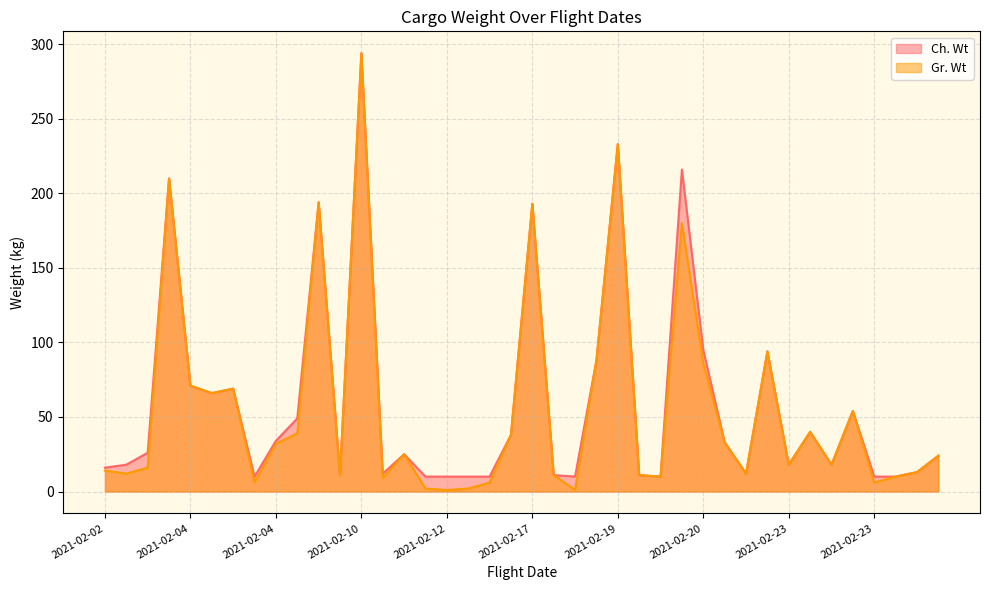

Read the Ch. Wt value at 2021-02-20.

95